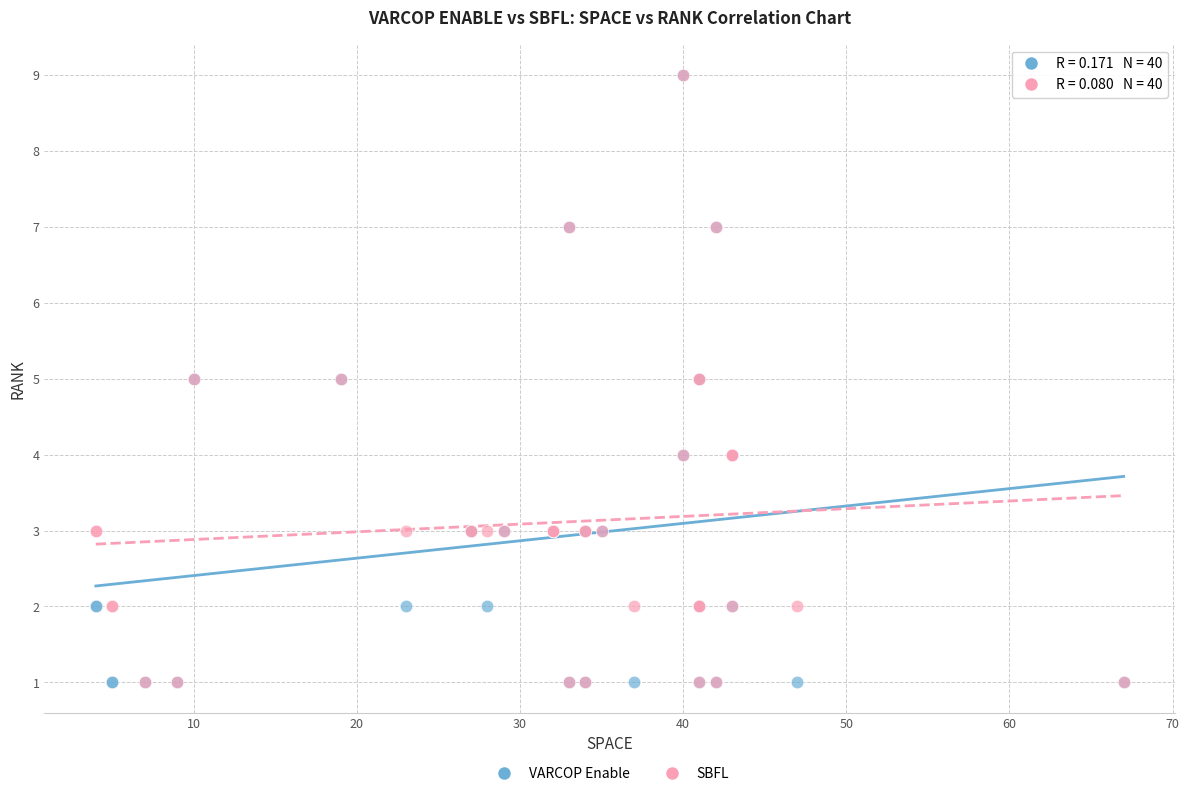

What are all the series names shown in the legend?

VARCOP Enable, SBFL